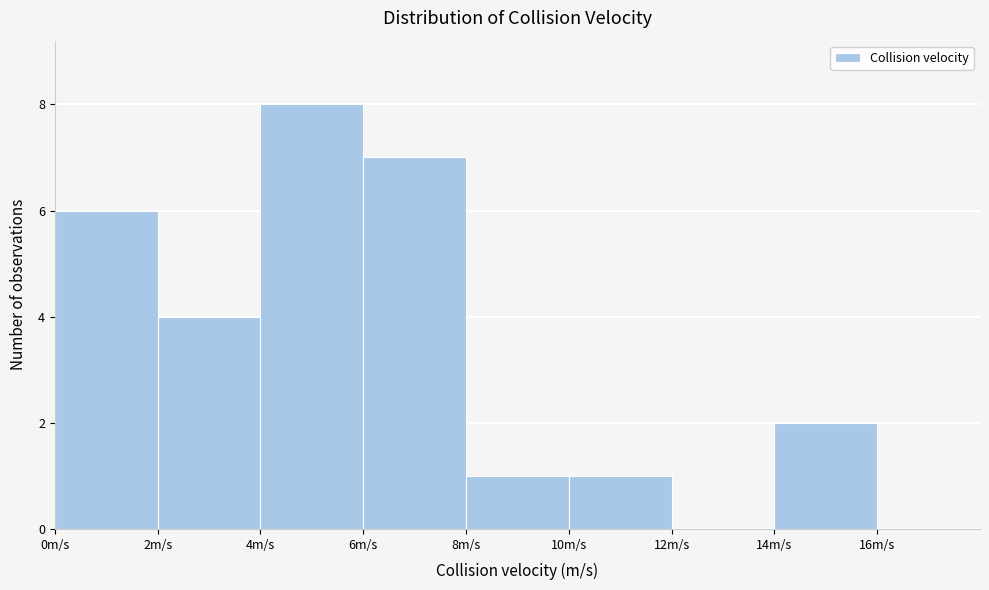

Reading left to right, transcribe this chart: for each bar, give the range it covers on the x-axis and its height. The values are not printed on the chart, so give them approximately, as read against the axis.

0 to 2: 6
2 to 4: 4
4 to 6: 8
6 to 8: 7
8 to 10: 1
10 to 12: 1
12 to 14: 0
14 to 16: 2